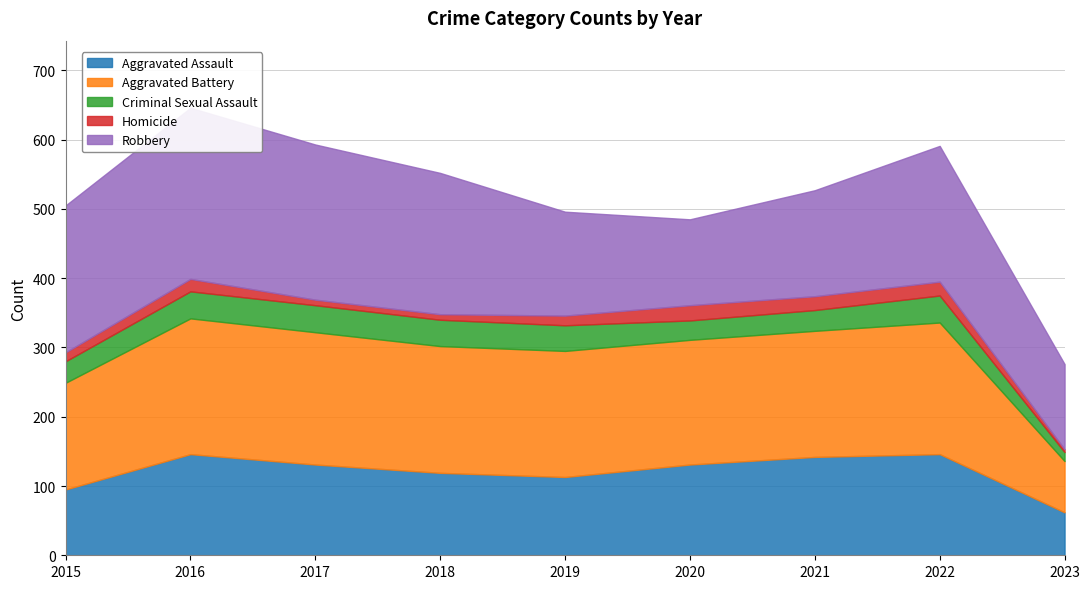

How many lines are shown in the chart?

5